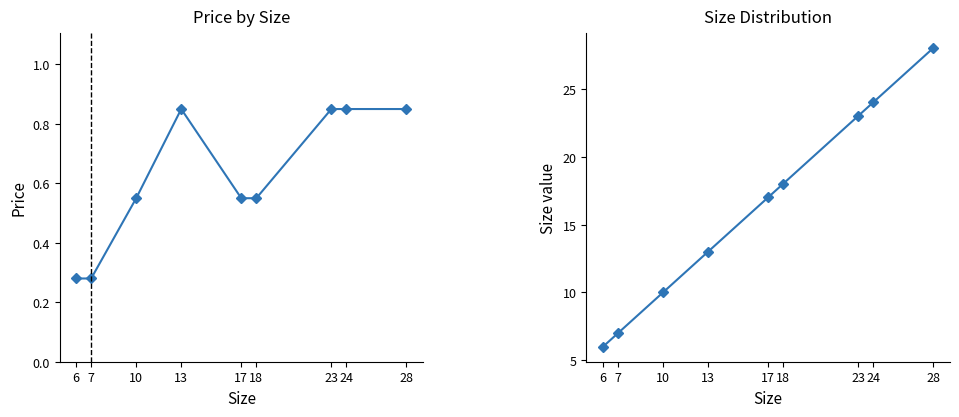

Rank the categories by price value from lowest to highest.

6, 7, 10, 17, 18, 13, 23, 24, 28